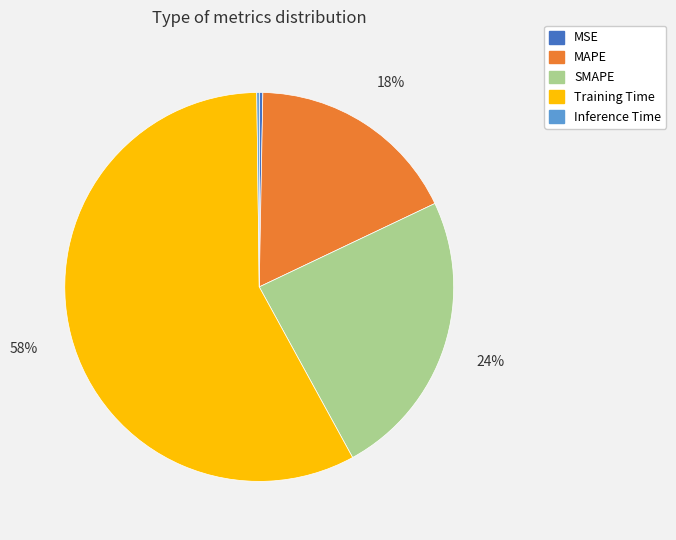

Is the sum of Training Time and MSE greater than half?

Yes